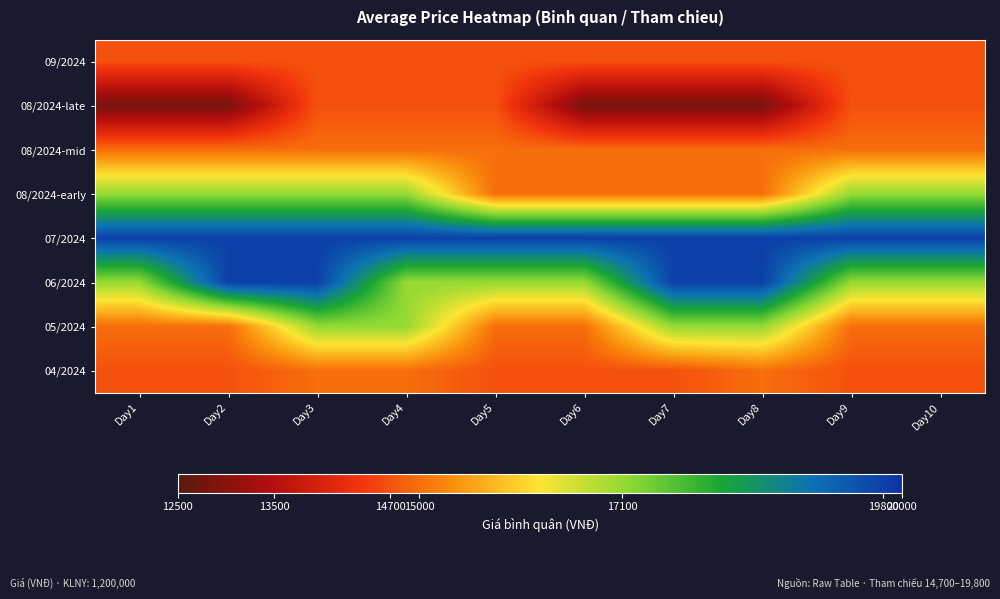

What is the smallest value displayed?

12800